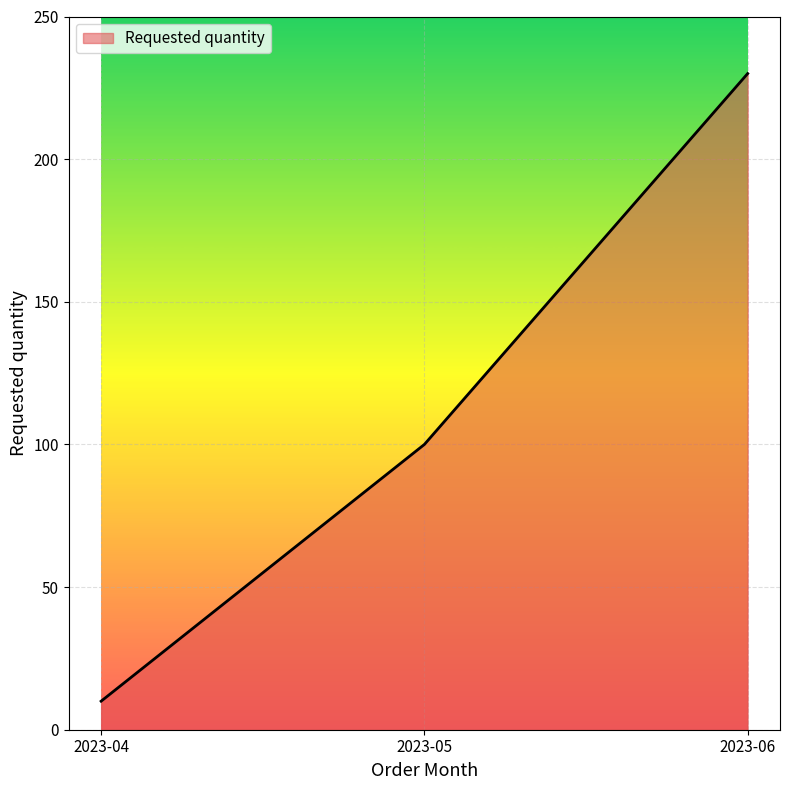

What is the sum of all values?

340